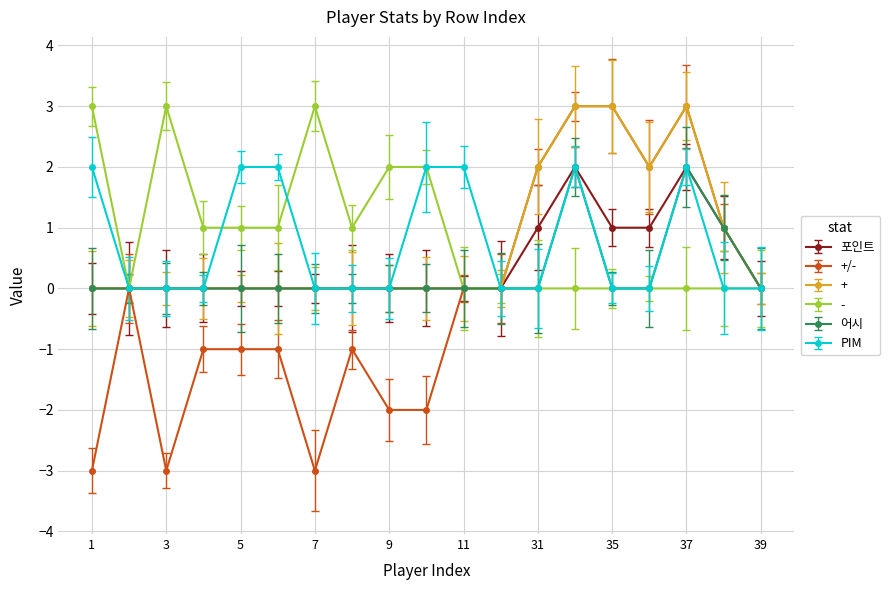

True or false: +/- has more than 2 points higher than both neighbors.

True